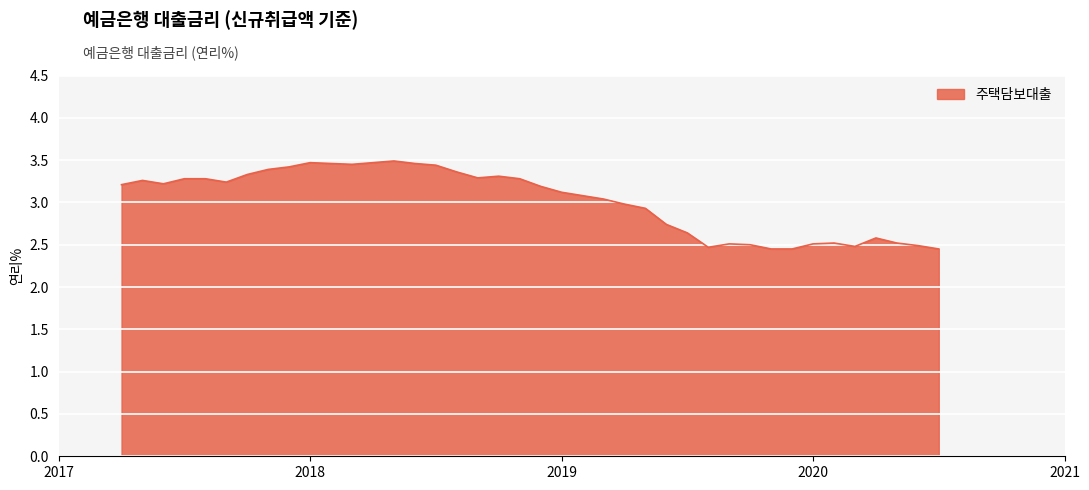

What is the average value?

3.0